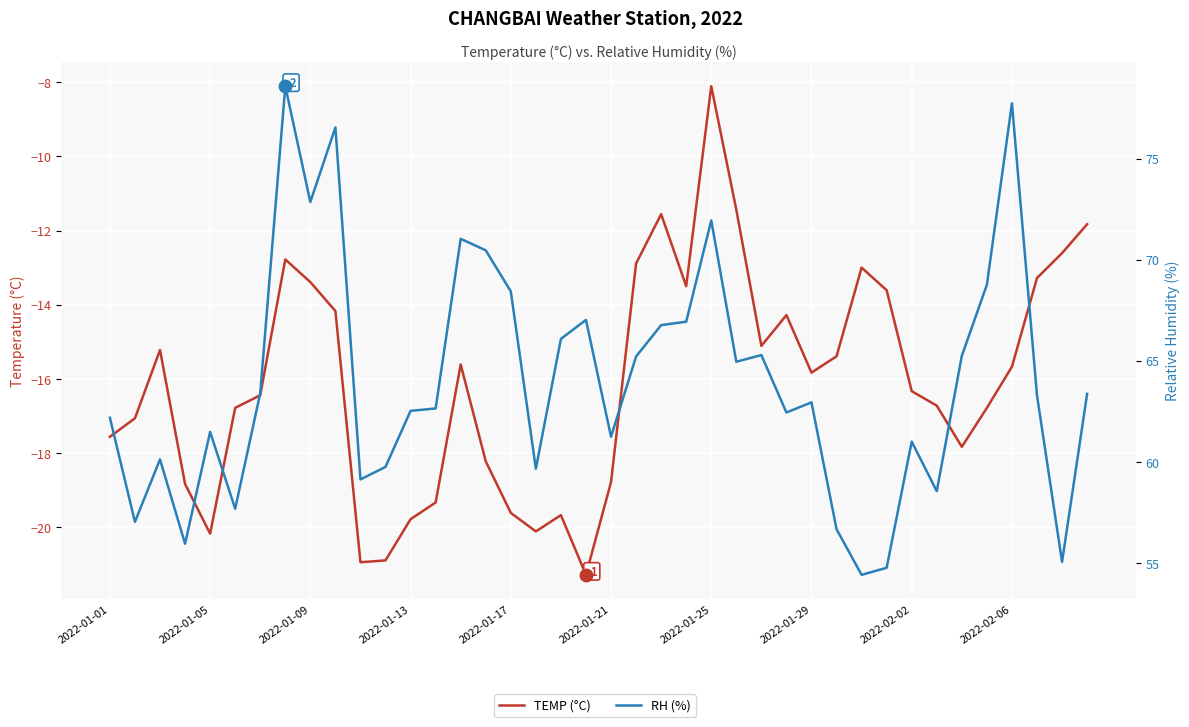

How many values in the RH (%) series are below 63?

20